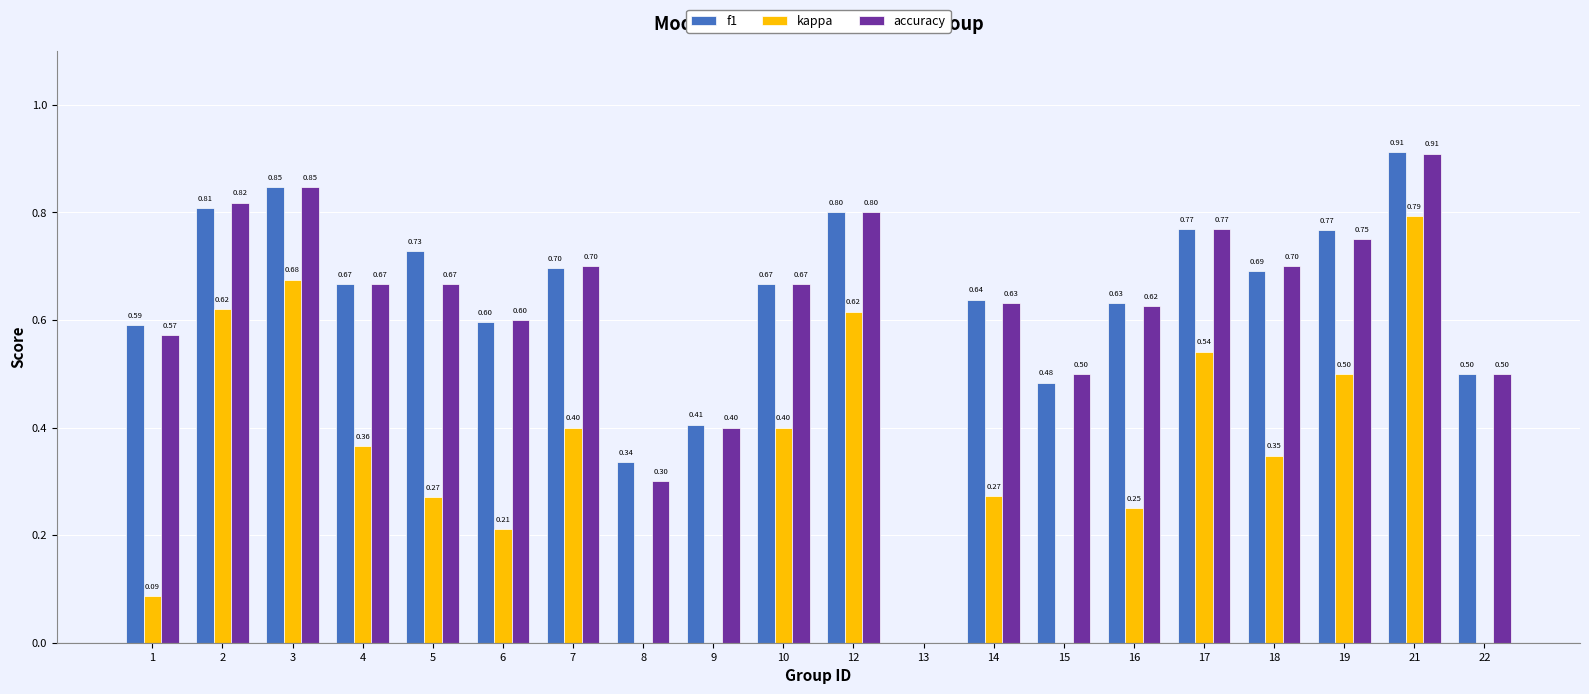

Count the number of categories in the chart.

20